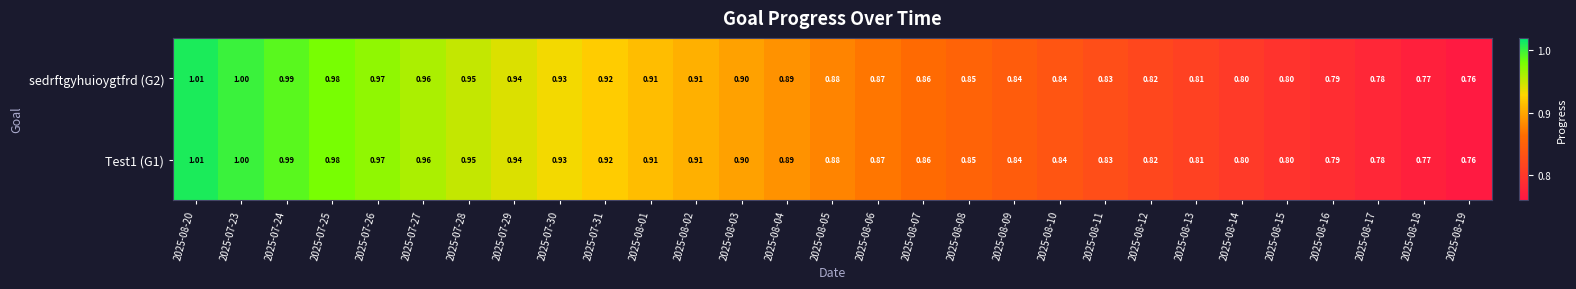

Is the value of Test1 (G1) at 2025-08-09 greater than the value of sedrftgyhuioygtfrd (G2) at 2025-08-13?

Yes